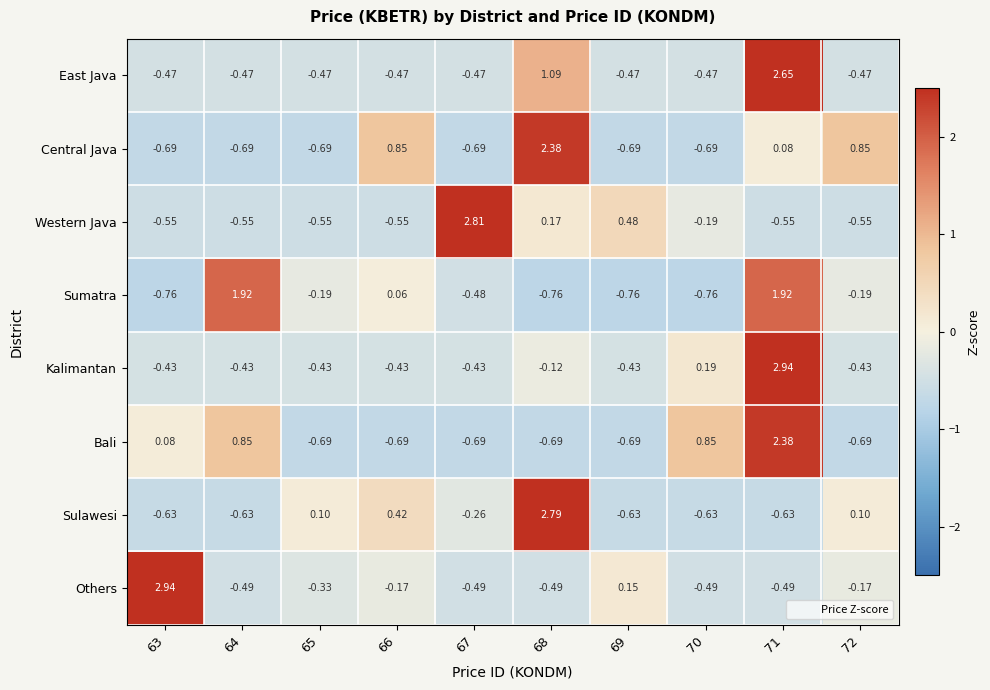

Is the value of Sumatra at 70 greater than the value of Others at 71?

No